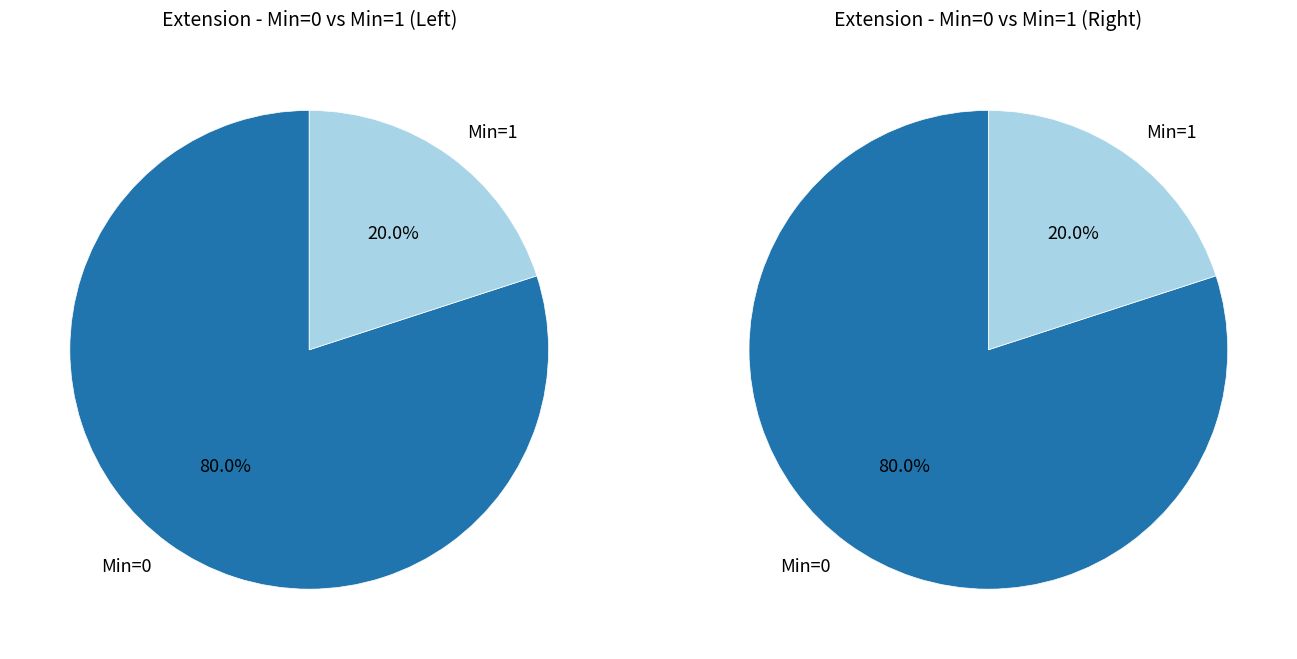

Does any single category account for the majority?

Yes